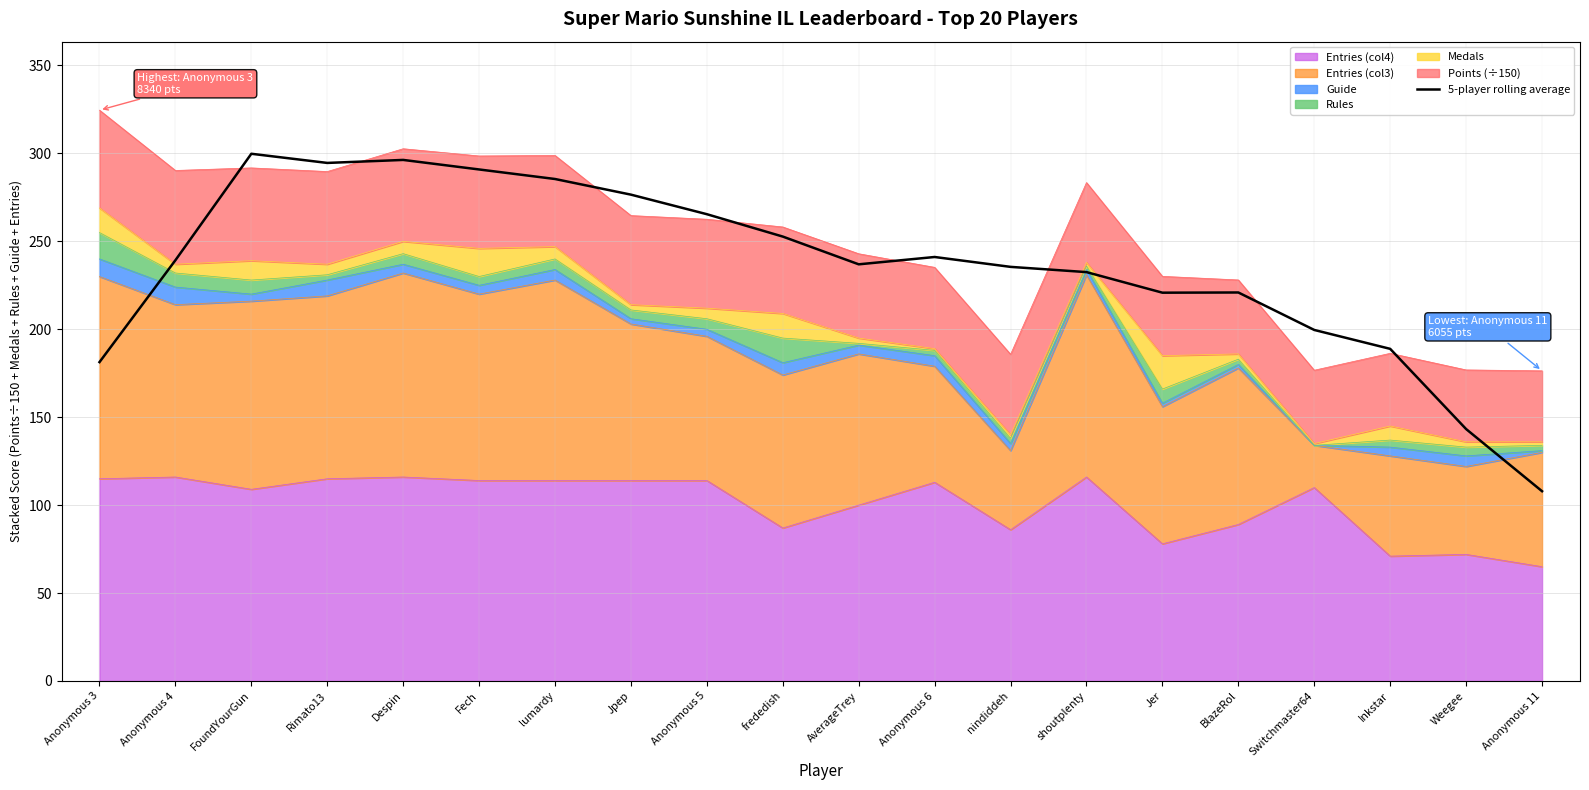

How many data points are less than 239?

10